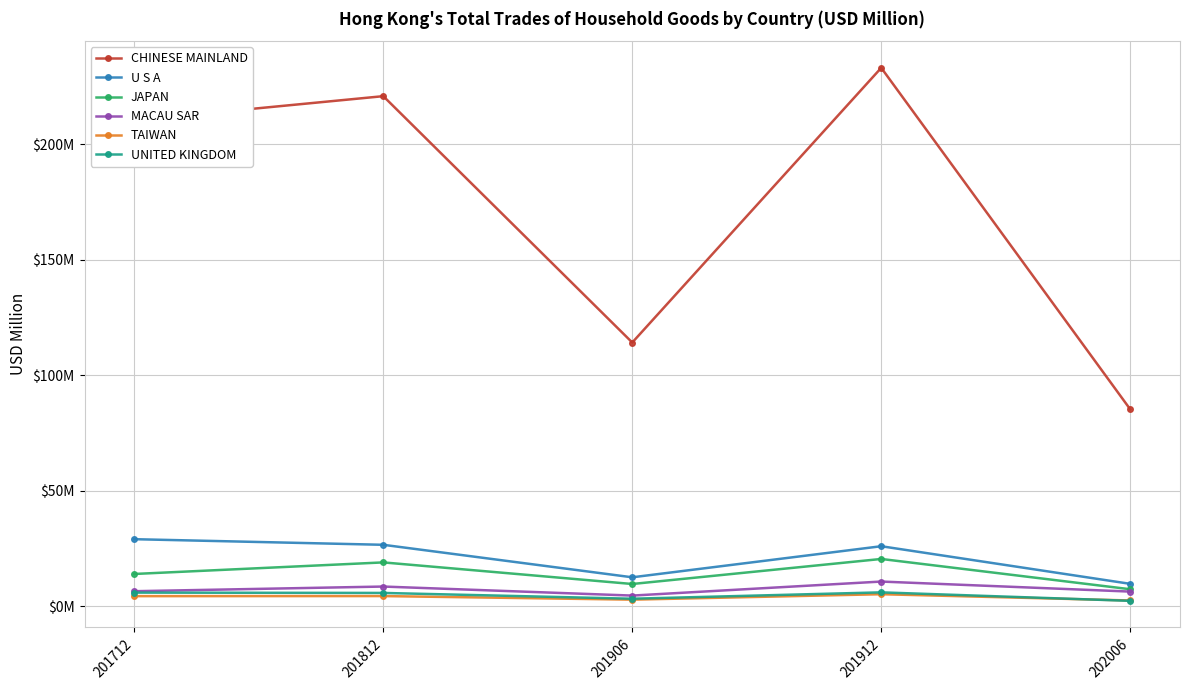

At which category does the chart reach its minimum across all series?

202006